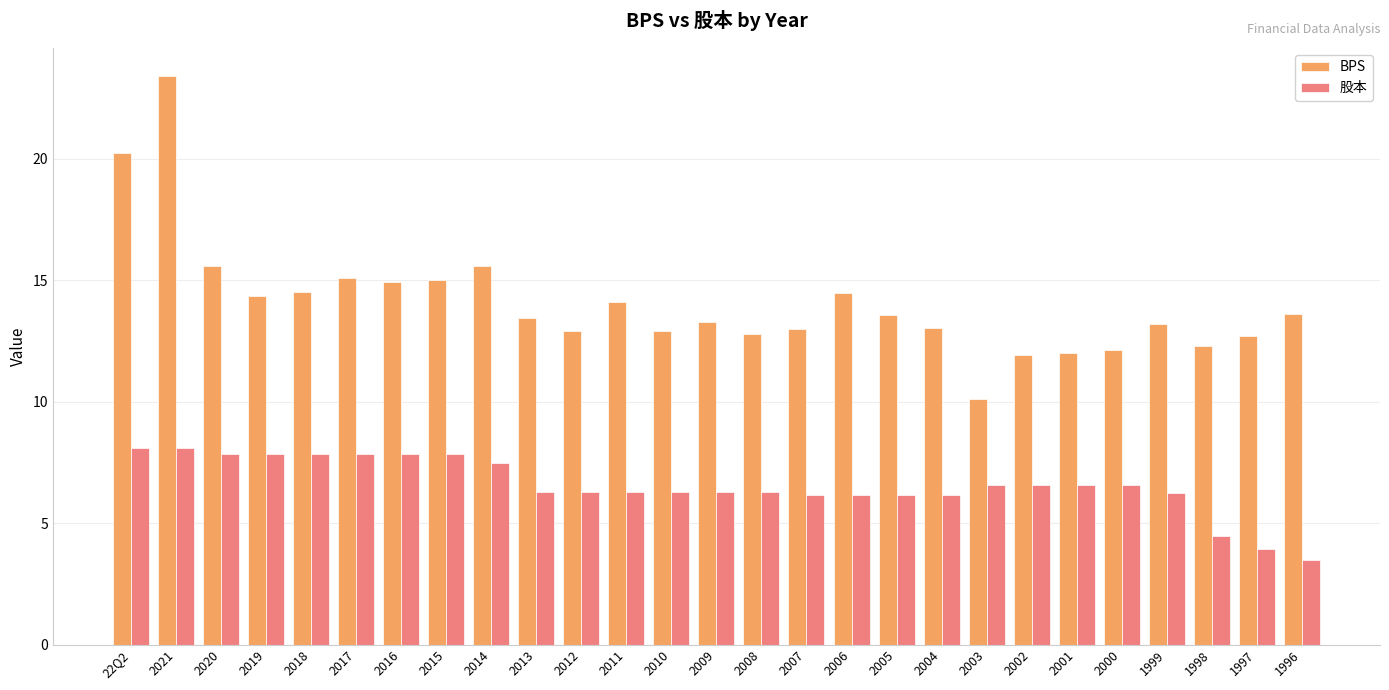

Rank the series by their average value, from lowest to highest.

股本, BPS